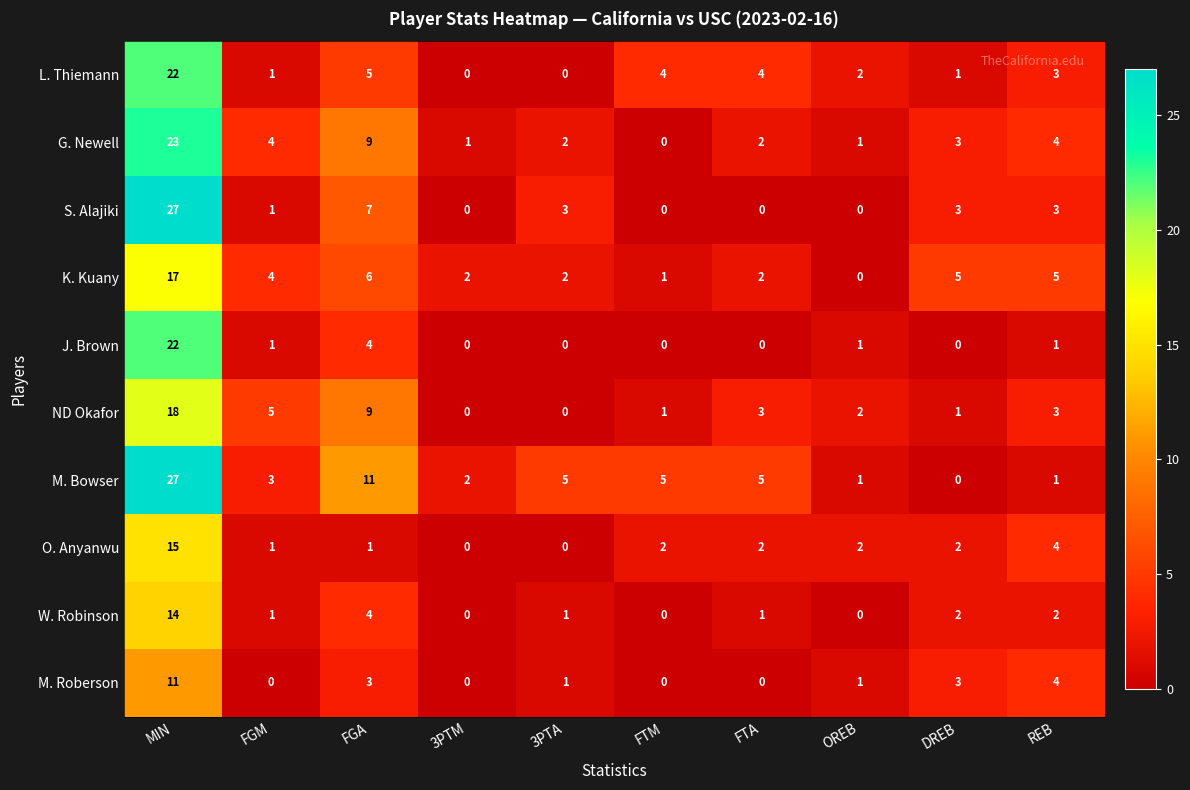

How many series are shown in this chart?

10